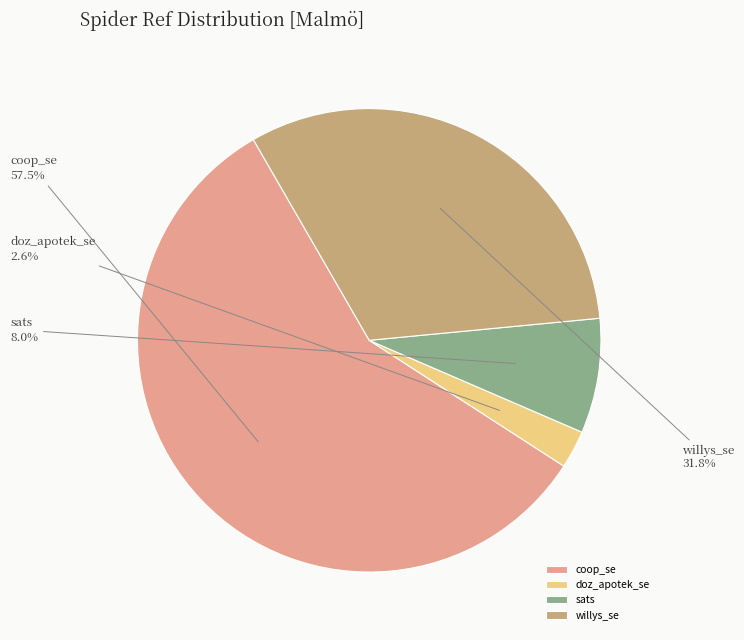

Which has a higher value, willys_se or sats?

willys_se